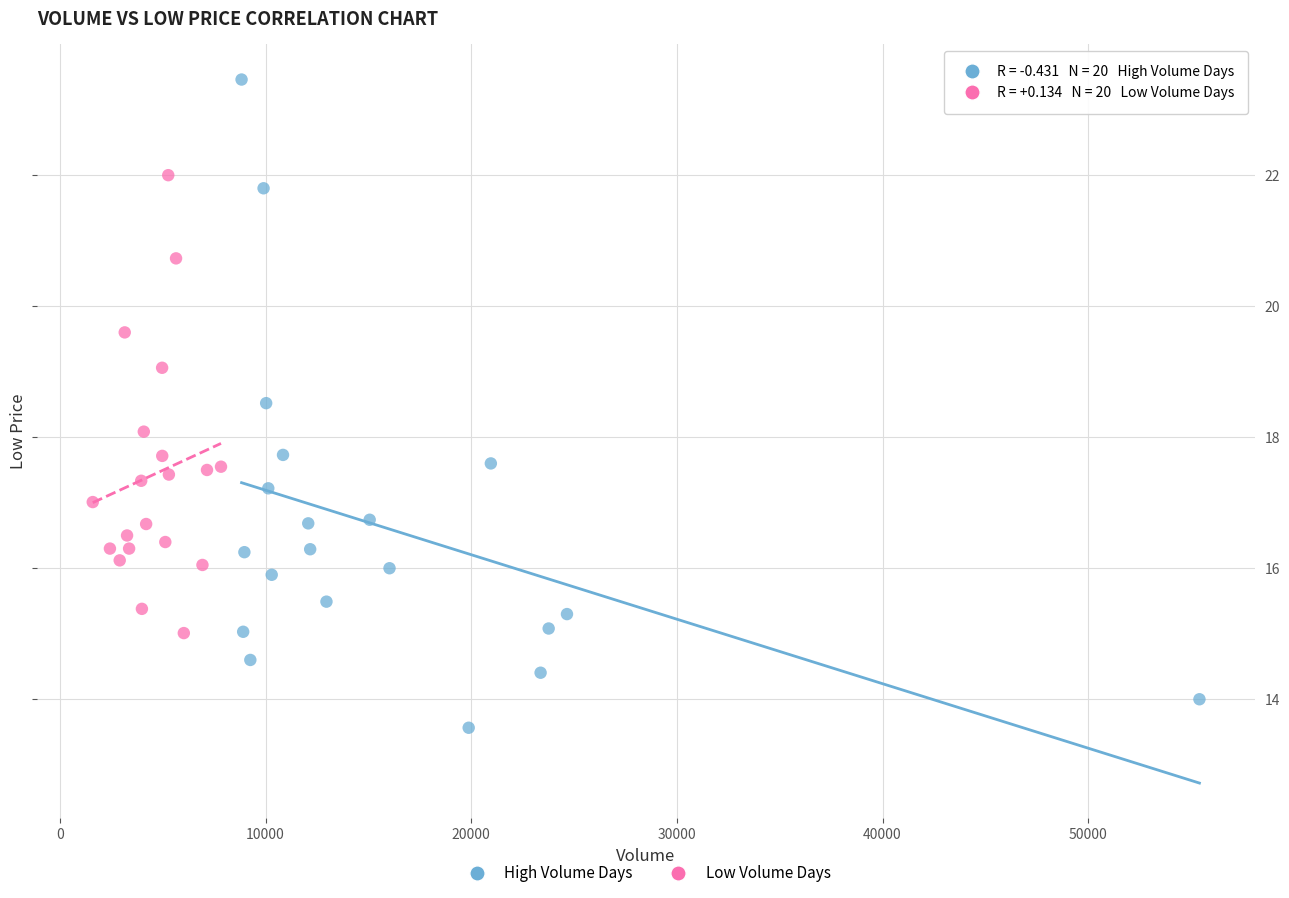

What are all the series names shown in the legend?

High Volume Days, Low Volume Days